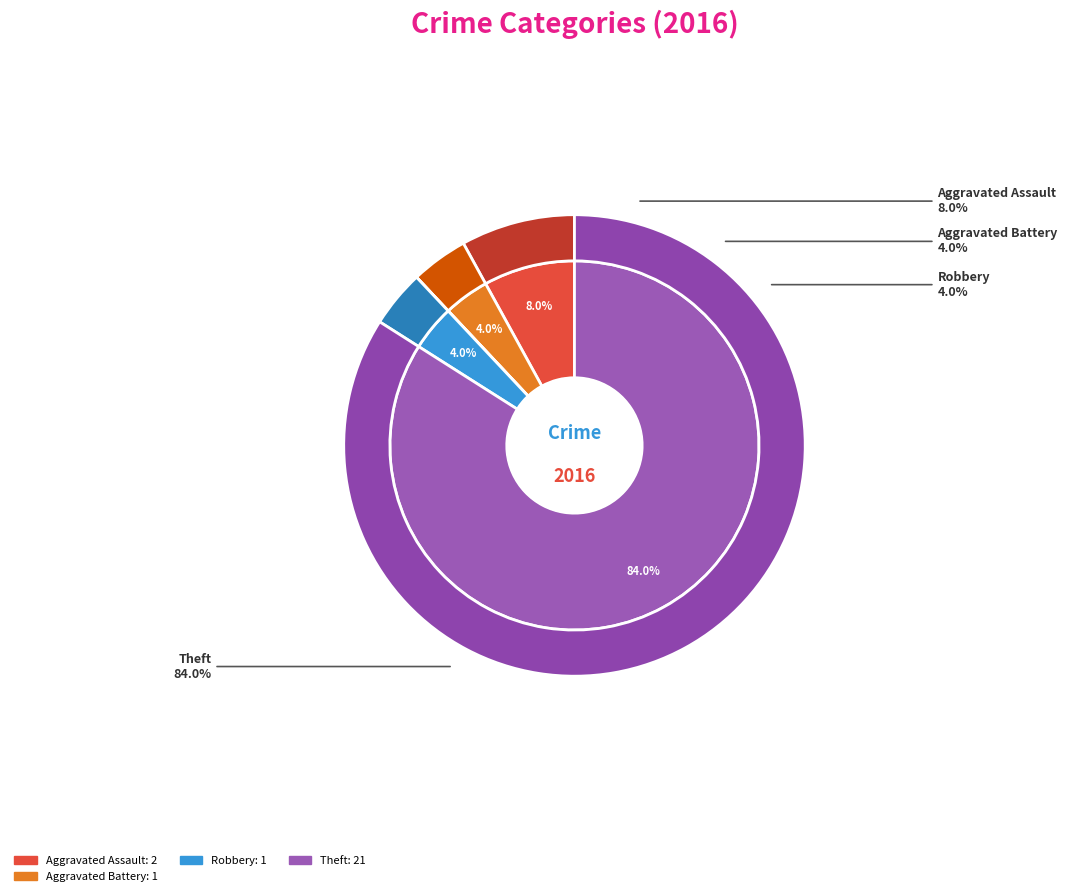

Is there any slice that represents more than half of the pie?

Yes